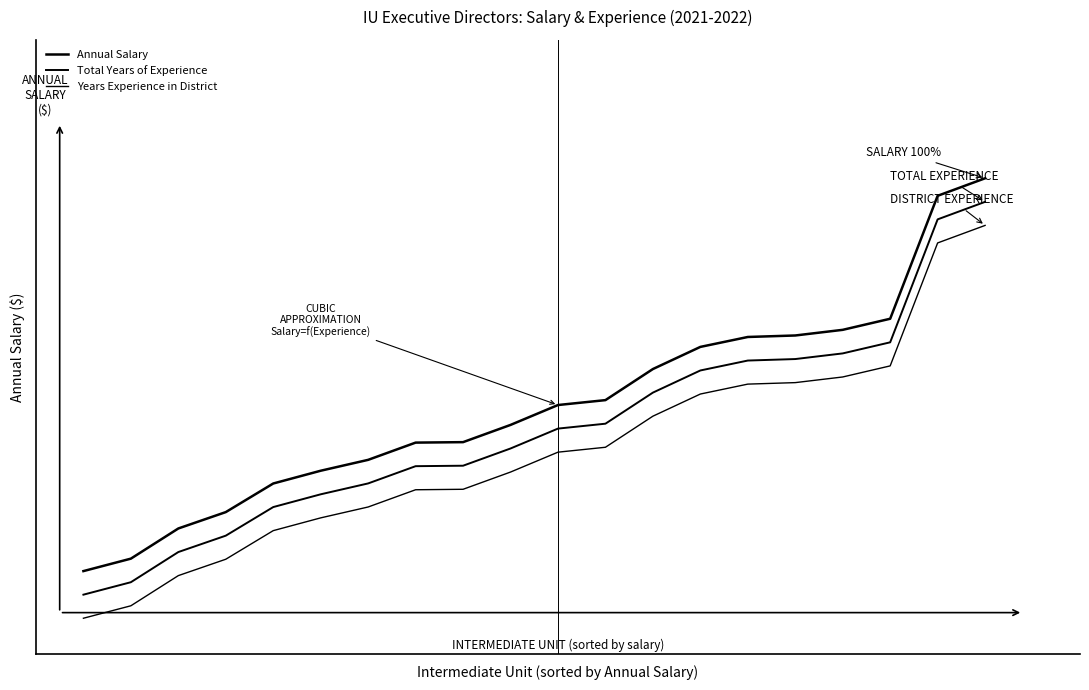

Does the chart display data point markers on the line(s)?

No